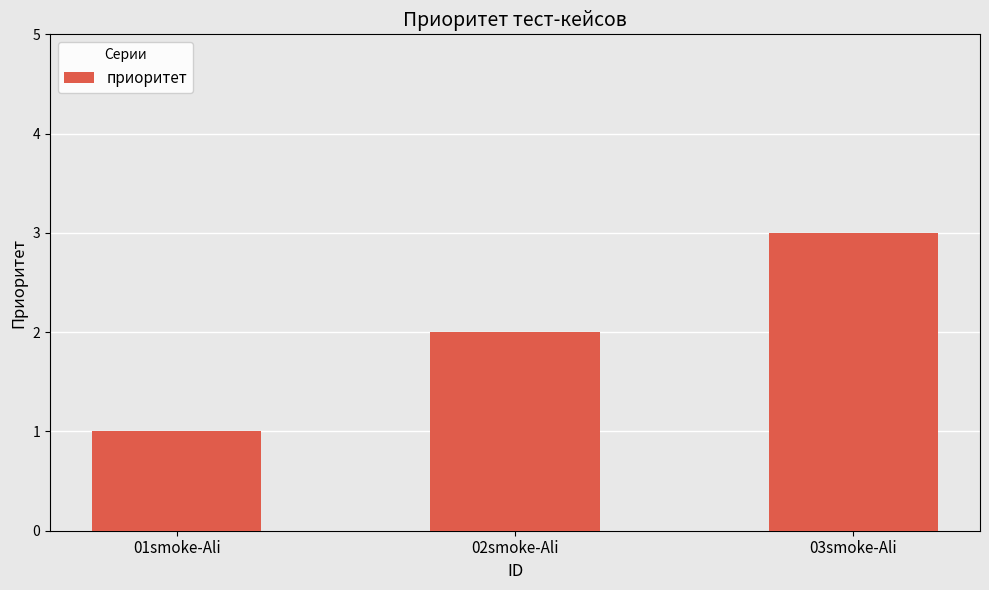

List the labels in order of value, largest first.

03smoke-Ali, 02smoke-Ali, 01smoke-Ali